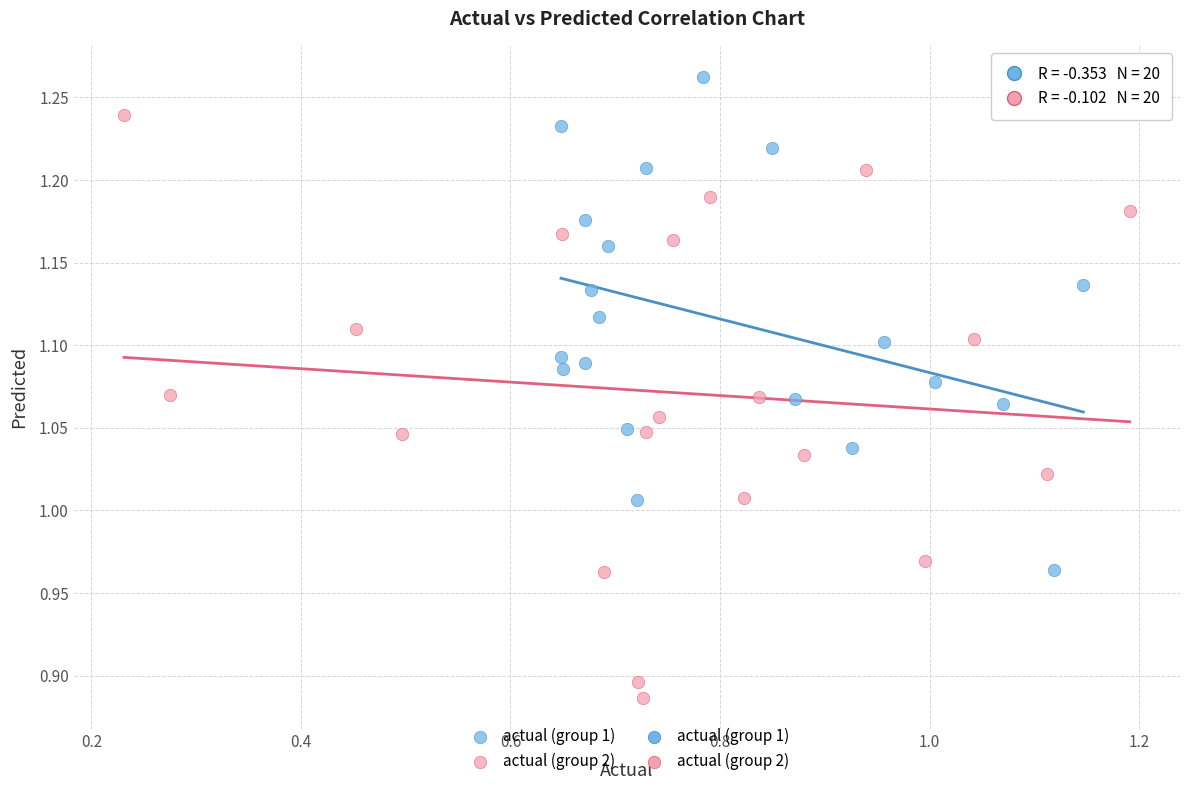

Which series contains the highest Y value?

actual (group 1)